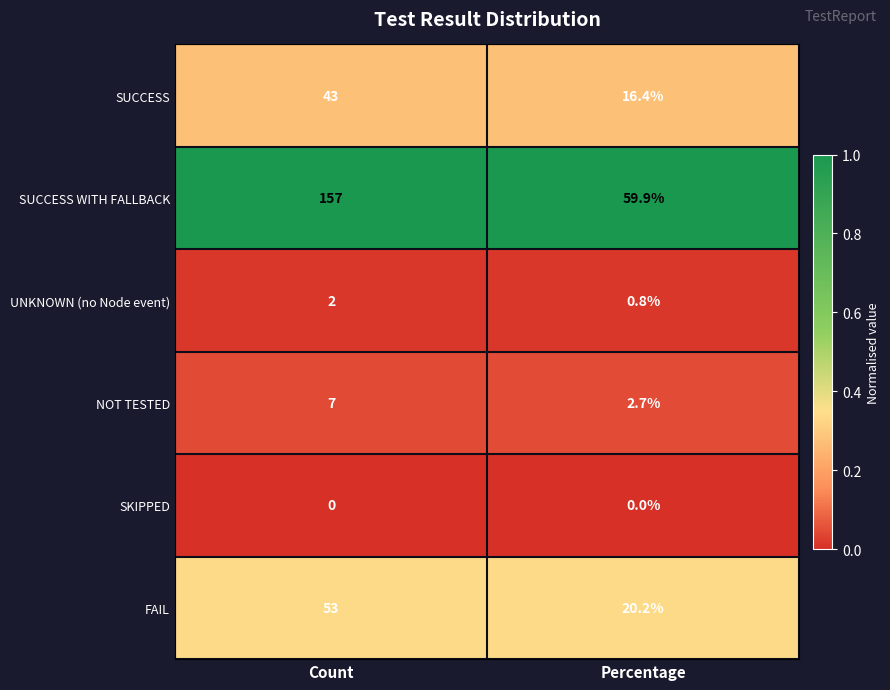

Which series has the largest range (max minus min)?

SUCCESS WITH FALLBACK